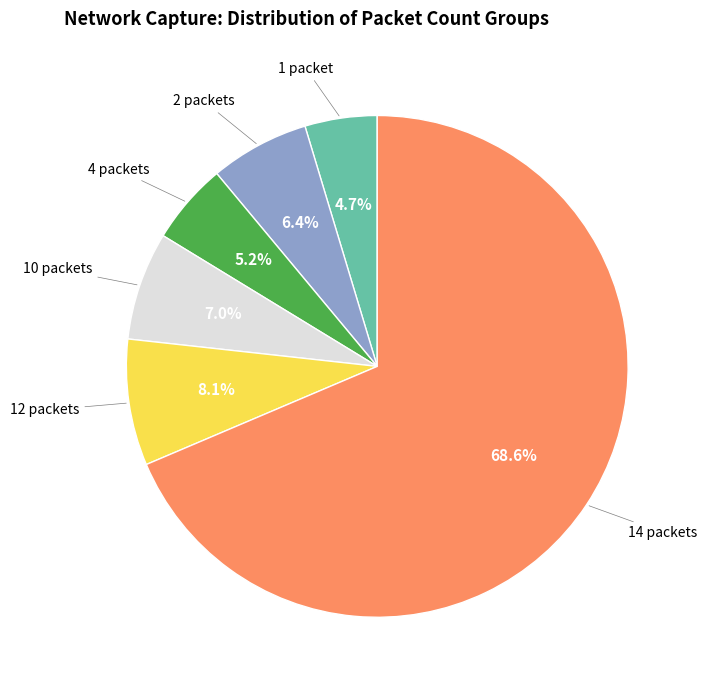

True or false: 2 packets accounts for 17% of the total.

False